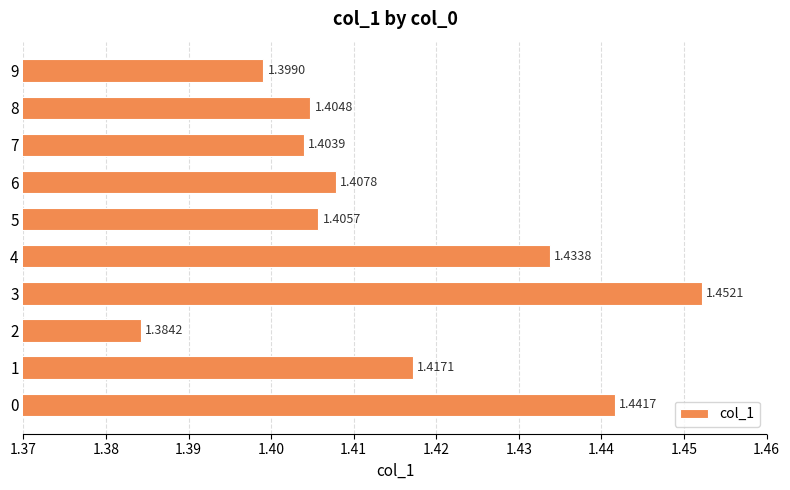

What is the ratio of the value at 9 to the value at 4?

1.0